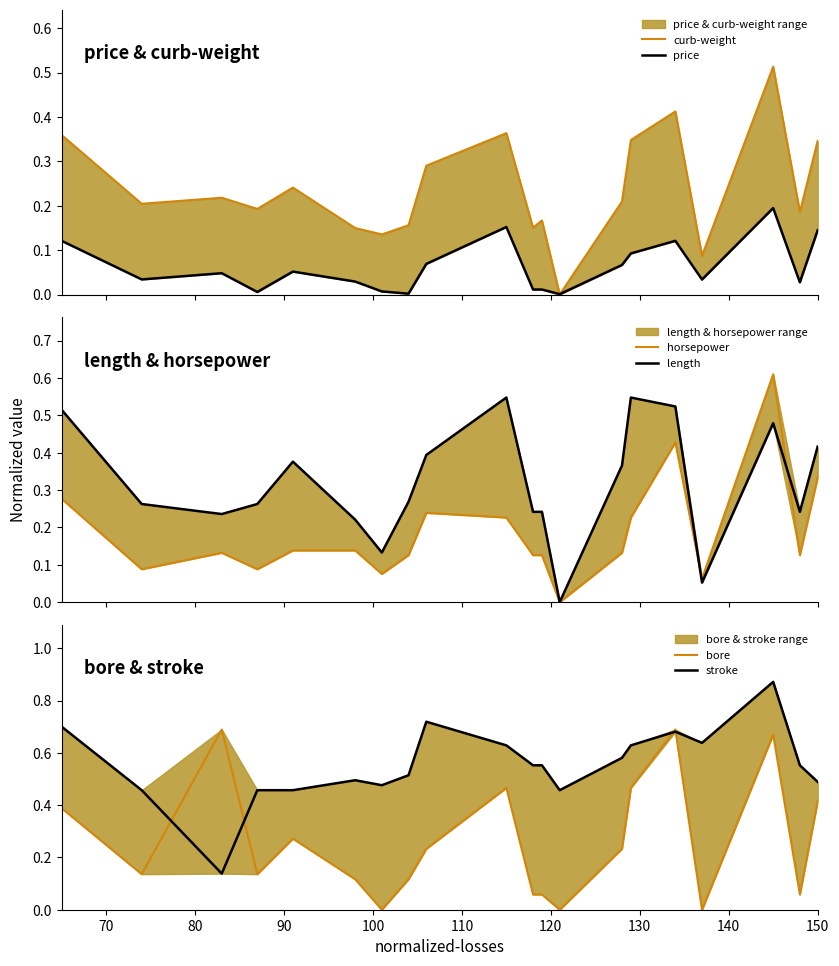

How many categories are shown in the chart?

20